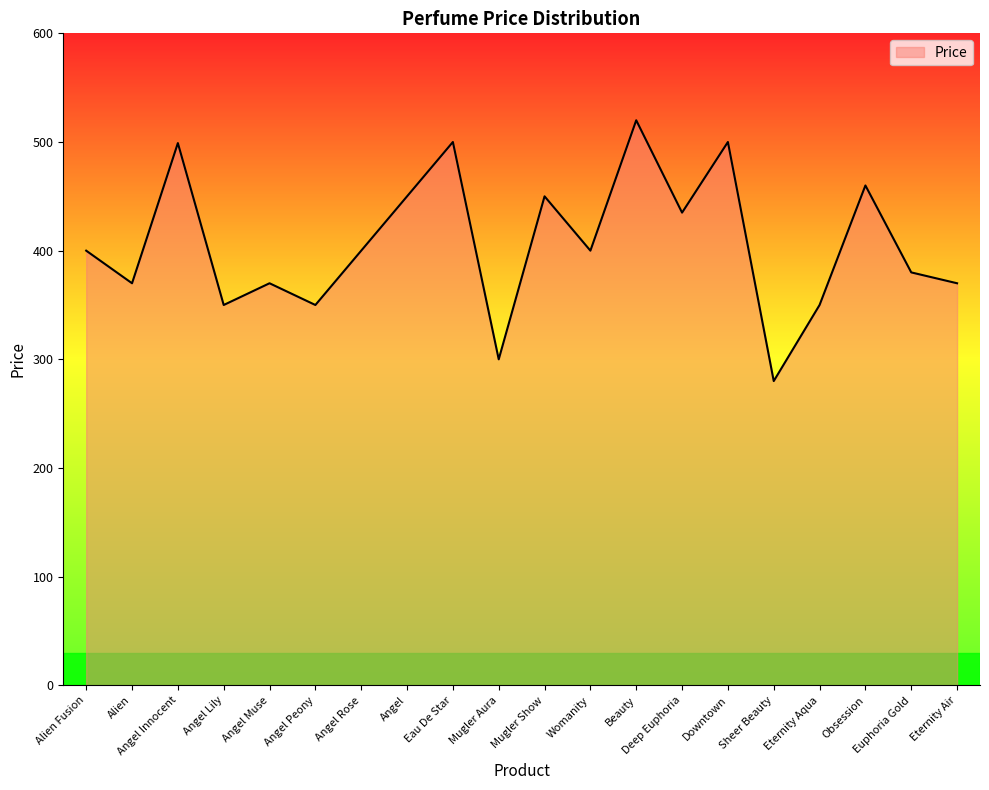

At which category does the data reach its first local peak?

Angel Innocent